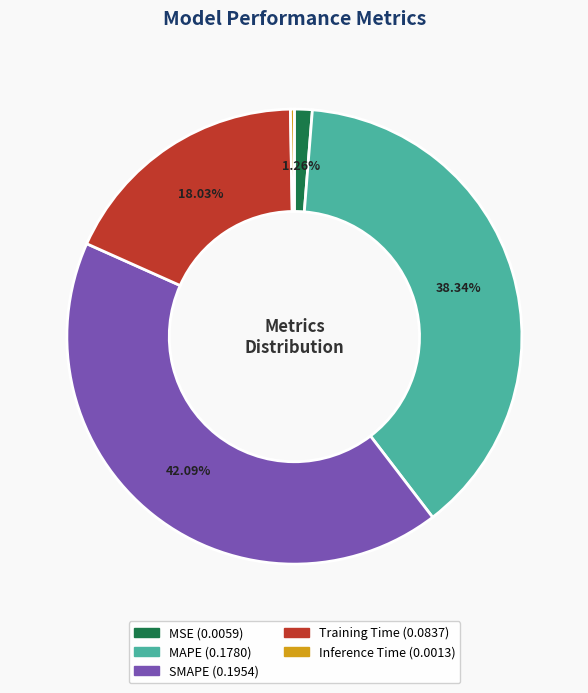

To the nearest percent, what portion does Training Time represent?

18%